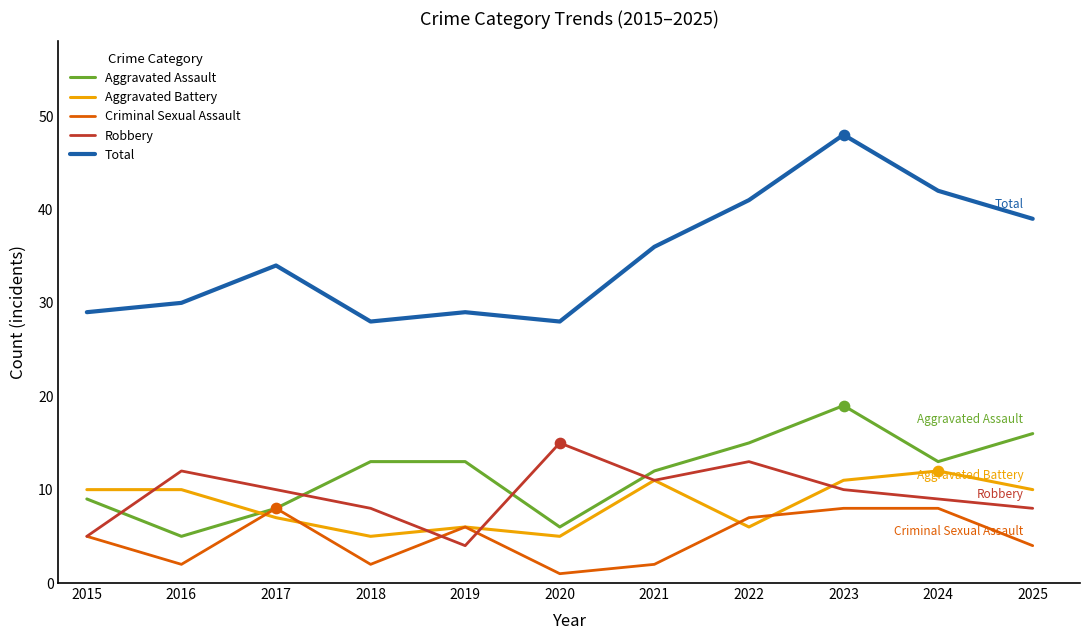

What is the total value across all series at 2015?

58